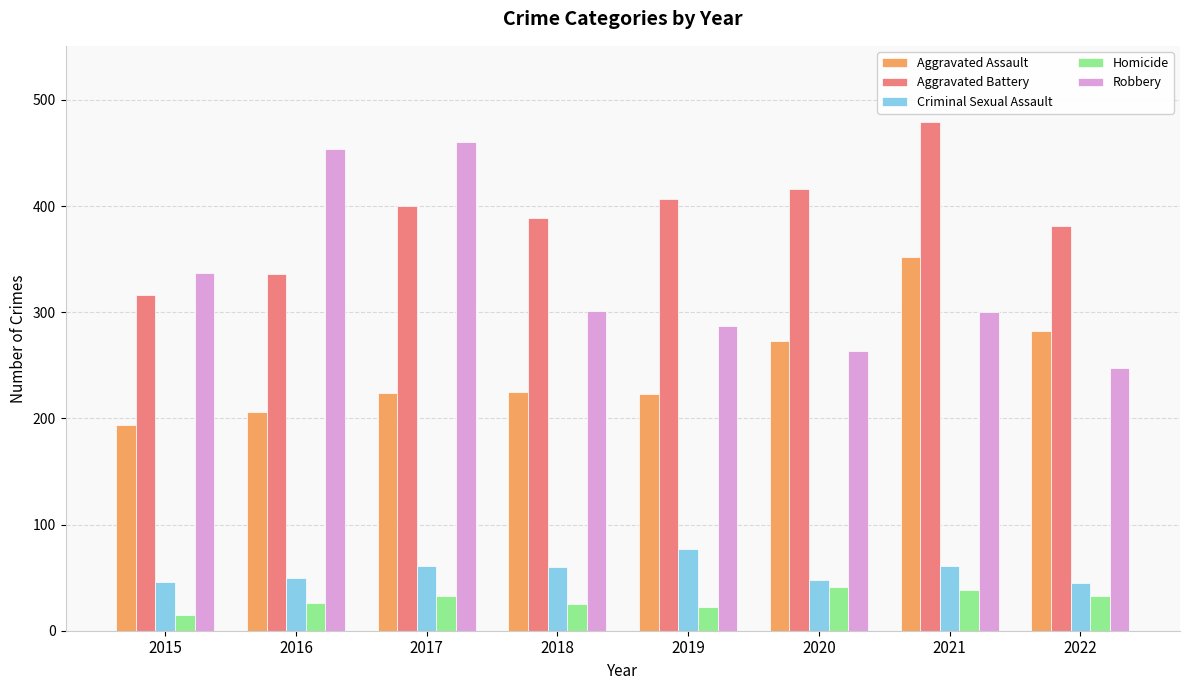

What are all the series names shown in the legend?

Aggravated Assault, Aggravated Battery, Criminal Sexual Assault, Homicide, Robbery